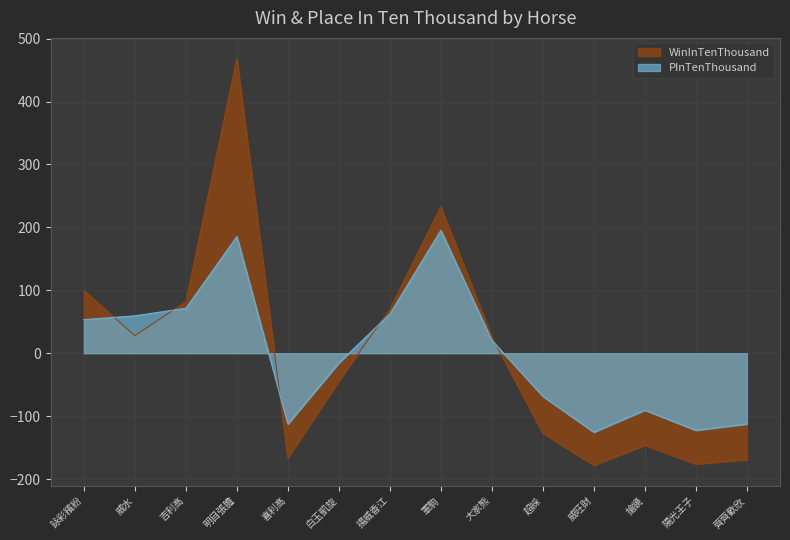

What is the label of the 8th point from the left?

軍駒